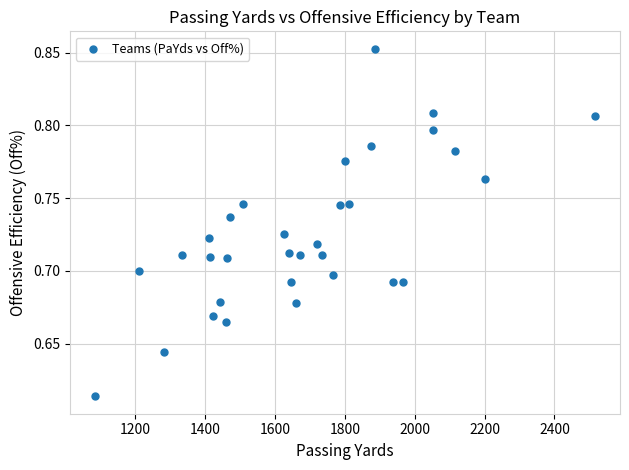

What is the range of X values (max minus min)?

1432.0